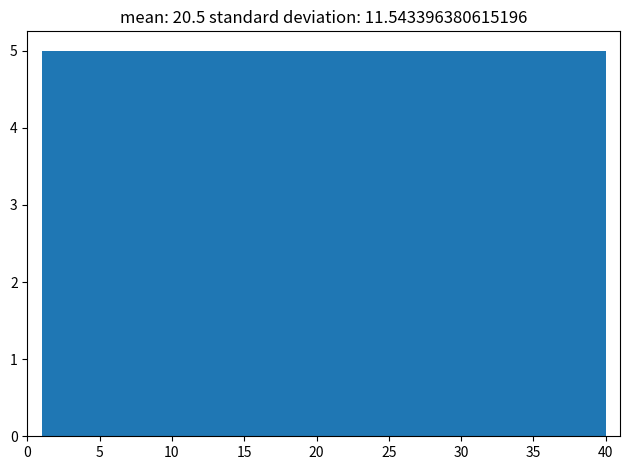

Reading left to right, list every bar in this chart as the range it spans on the x-axis followed by its height. Neither the bar edges nor the heights are printed on the chart, so give them approximately, as read against the axes.

1.0 to 6.0: 5
6.0 to 11.0: 5
11.0 to 15.5: 5
15.5 to 20.5: 5
20.5 to 25.5: 5
25.5 to 30.5: 5
30.5 to 35.0: 5
35.0 to 40.0: 5